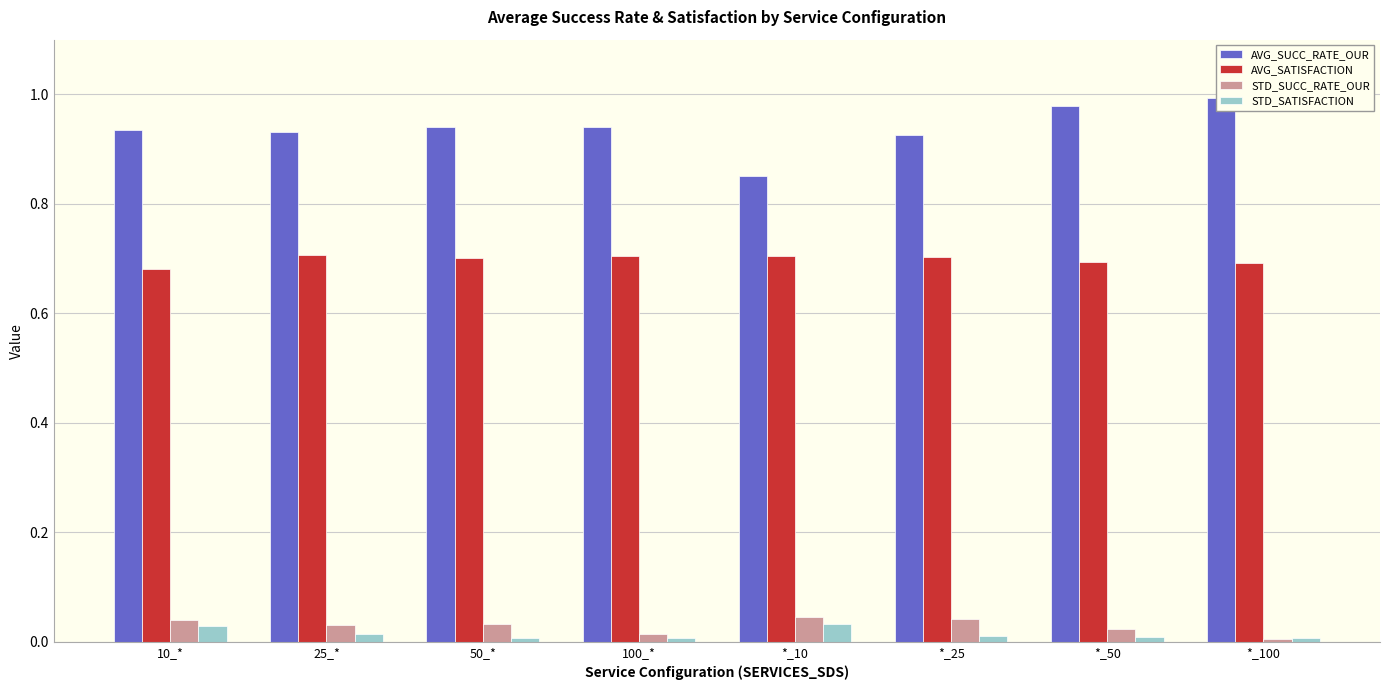

Count the number of categories in the chart.

8